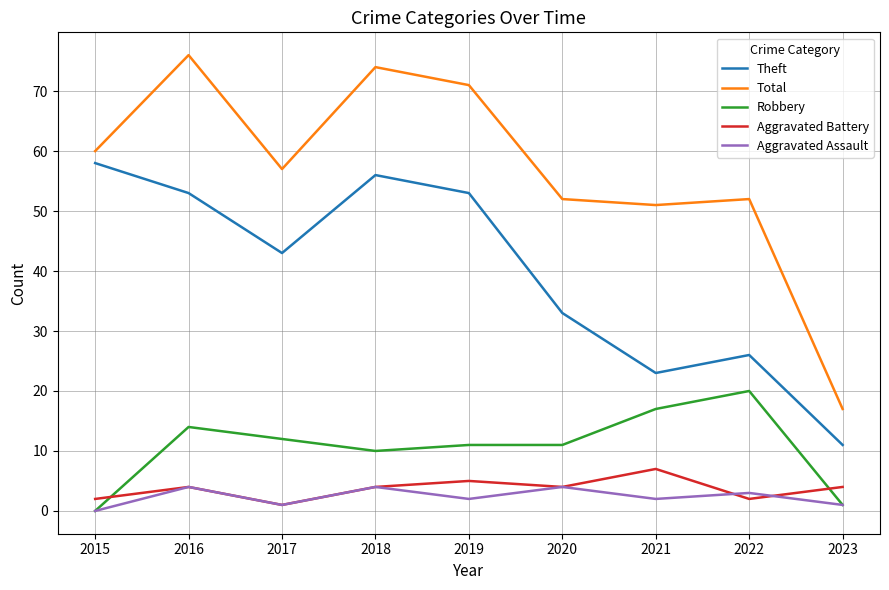

Reading right to left, extract all data points from this chart.

Theft: 2023=11	2022=26	2021=23	2020=33	2019=53	2018=56	2017=43	2016=53	2015=58
Total: 2023=17	2022=52	2021=51	2020=52	2019=71	2018=74	2017=57	2016=76	2015=60
Robbery: 2023=1	2022=20	2021=17	2020=11	2019=11	2018=10	2017=12	2016=14	2015=0
Aggravated Battery: 2023=4	2022=2	2021=7	2020=4	2019=5	2018=4	2017=1	2016=4	2015=2
Aggravated Assault: 2023=1	2022=3	2021=2	2020=4	2019=2	2018=4	2017=1	2016=4	2015=0